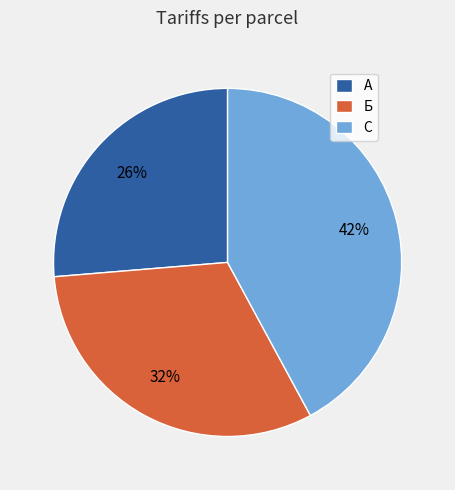

Is the sum of С and Б greater than half?

Yes